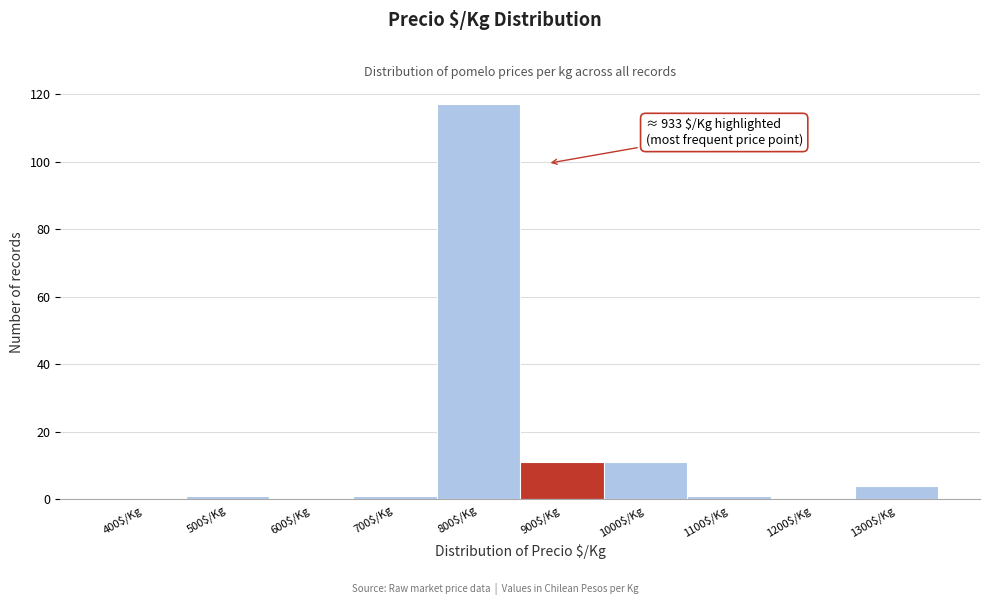

What is the sum of all values?

146